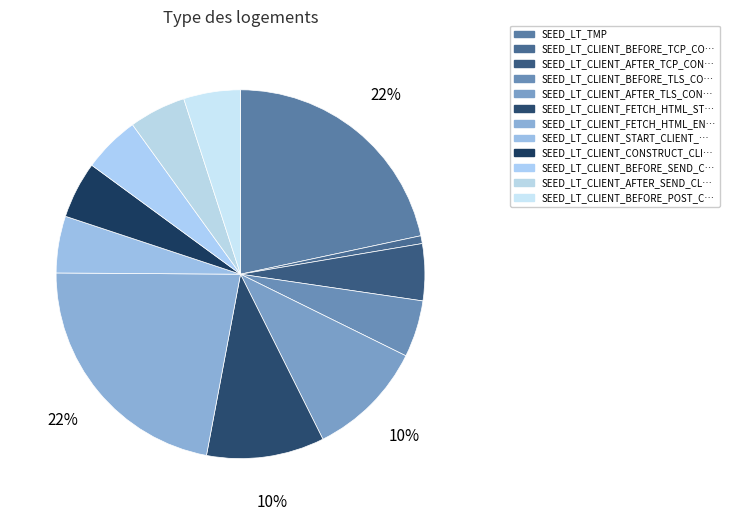

Does any single category account for the majority?

No